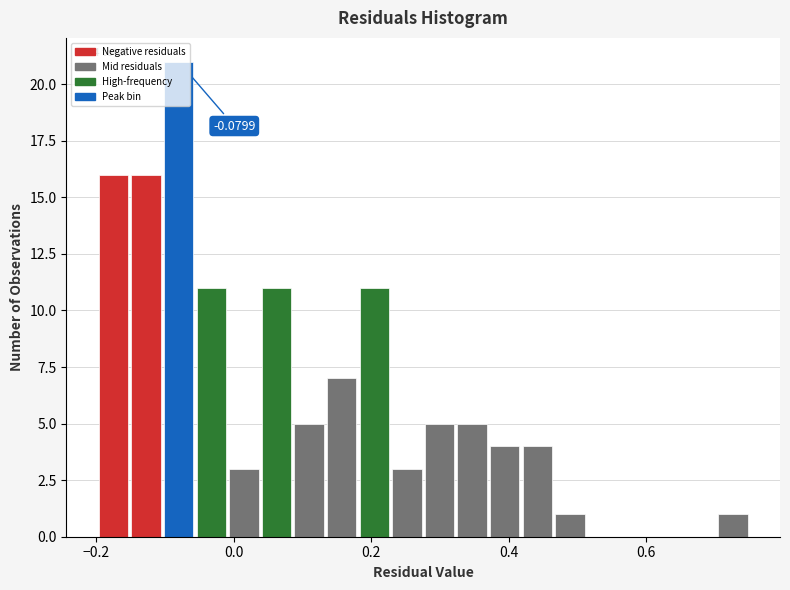

Around what value on the x-axis is the tallest bar? Give the approximate position of its centre, as read against the axis.

-0.08